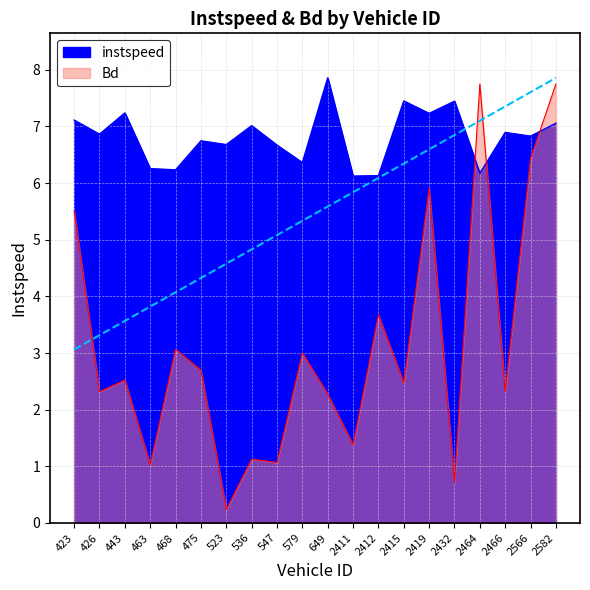

Where do Bd and instspeed first cross each other?

2432 and 2464